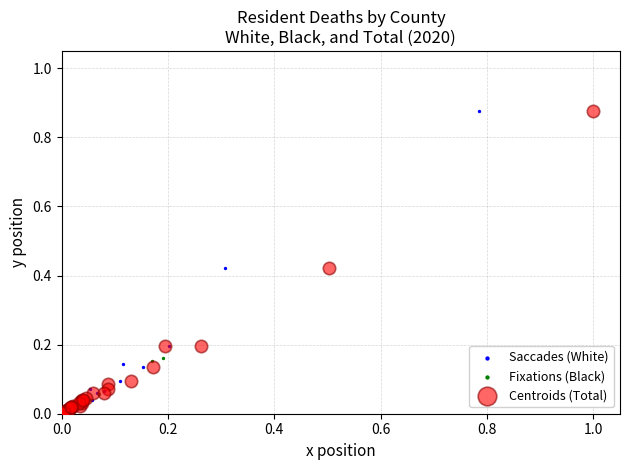

What are all the series names shown in the legend?

Saccades (White), Fixations (Black), Centroids (Total)